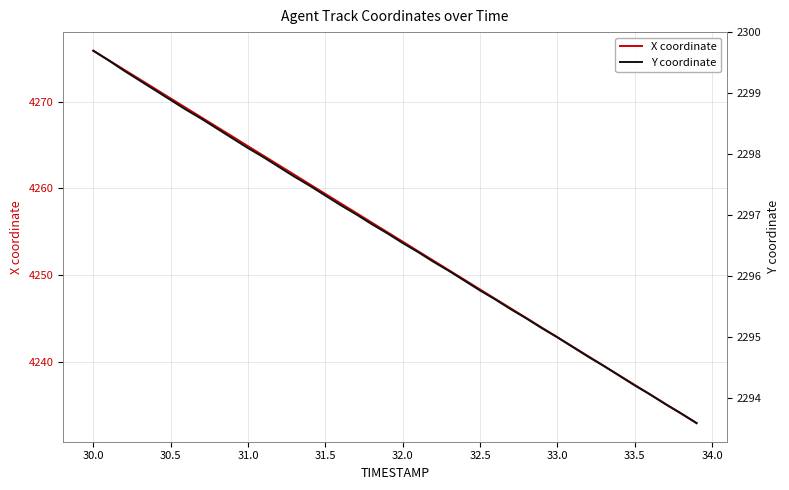

At which label is X coordinate closest to 4254?

32.0